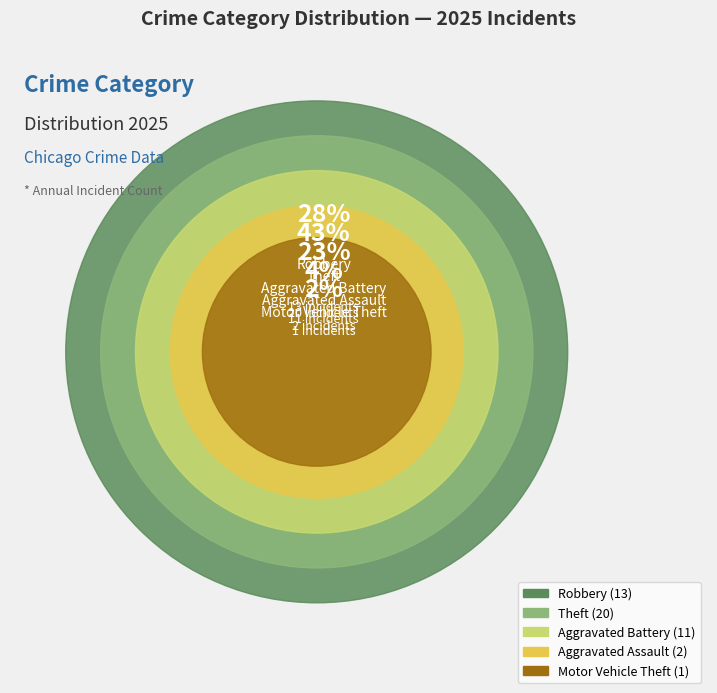

Is Criminal Sexual Assault the majority of the pie?

No